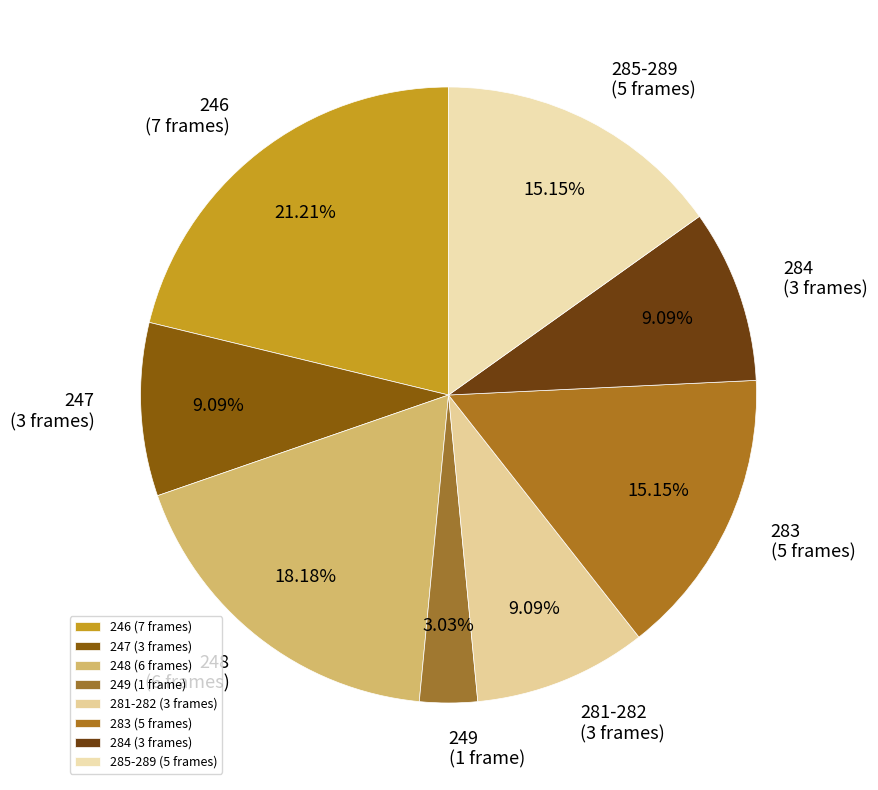

Is the sum of 281-282 (3 frames) and 247 (3 frames) greater than half?

No